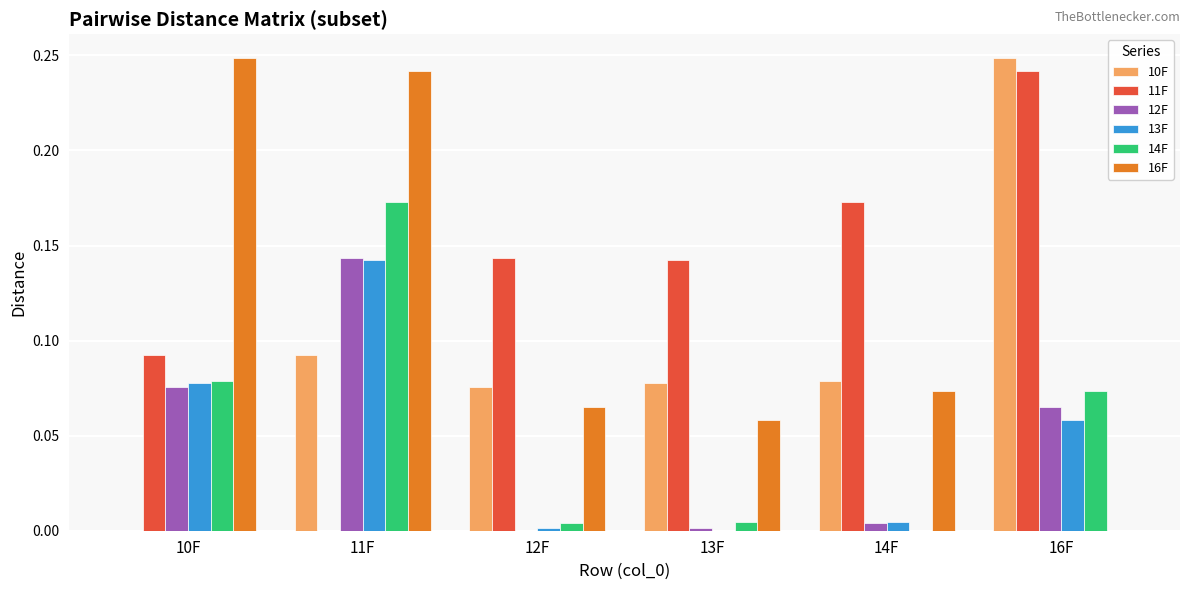

Which series has the largest total across all categories?

11F